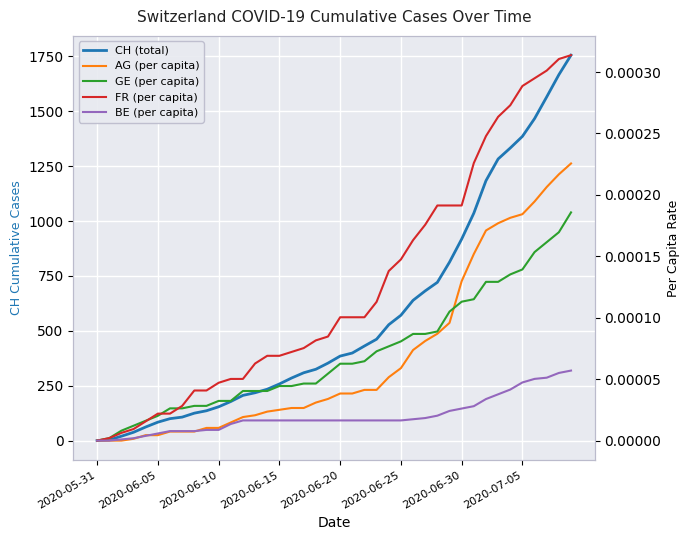

True or false: BE (per capita) has a value of 0.0 at 27.

False